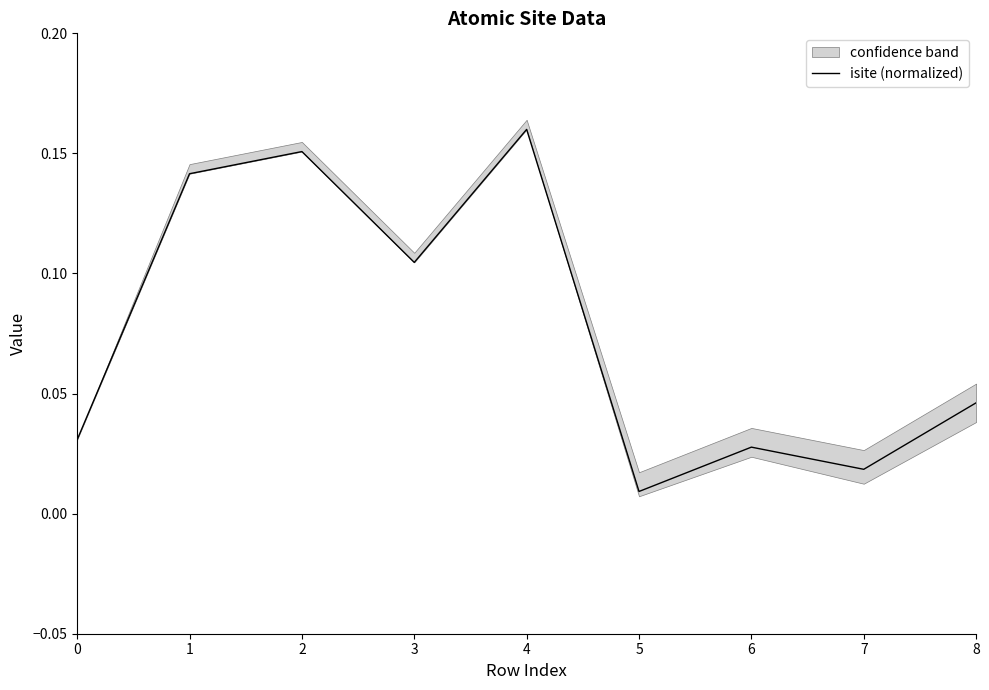

How many lines are shown in the chart?

1